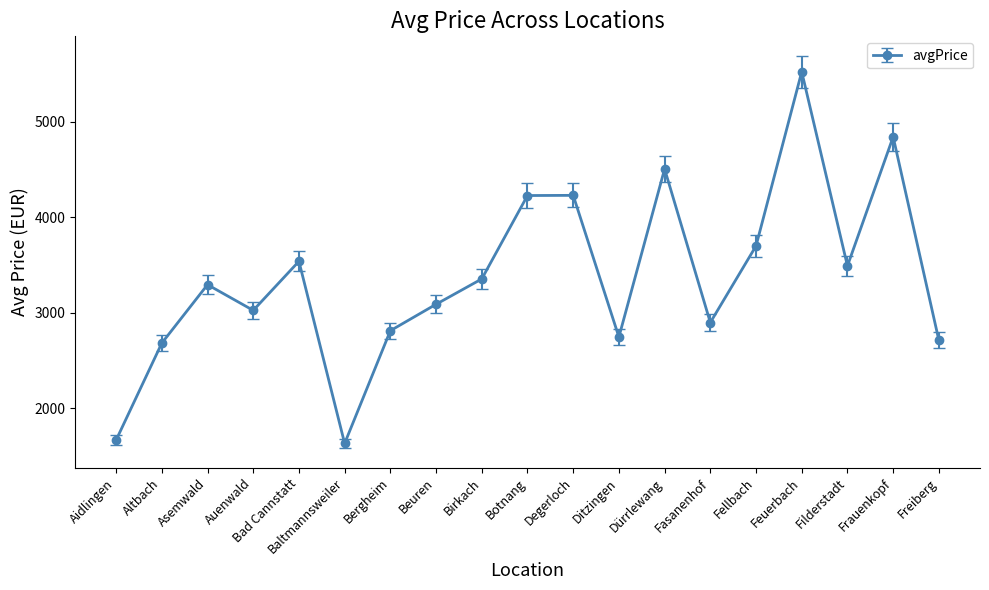

True or false: the data shows 1632.2 at Baltmannsweiler.

True